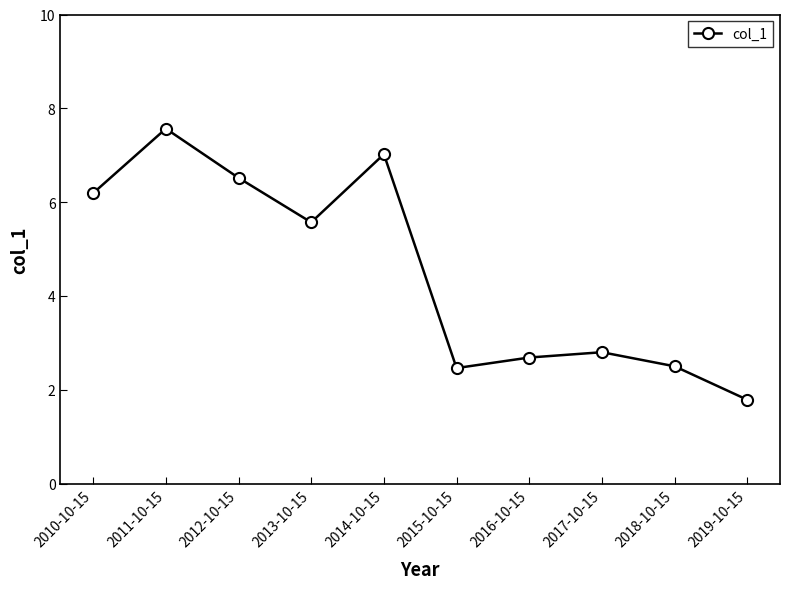

At which category does the data reach its first local valley?

2013-10-15